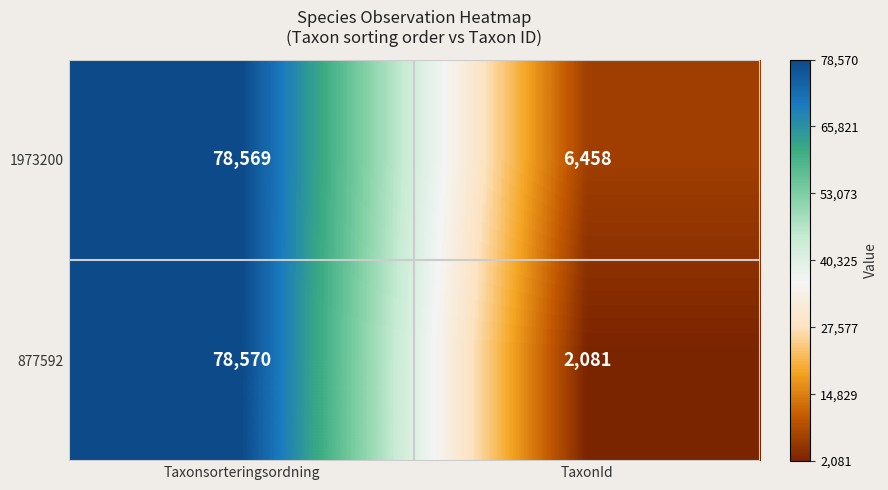

At TaxonId, list the series in order from largest to smallest.

1973200, 877592